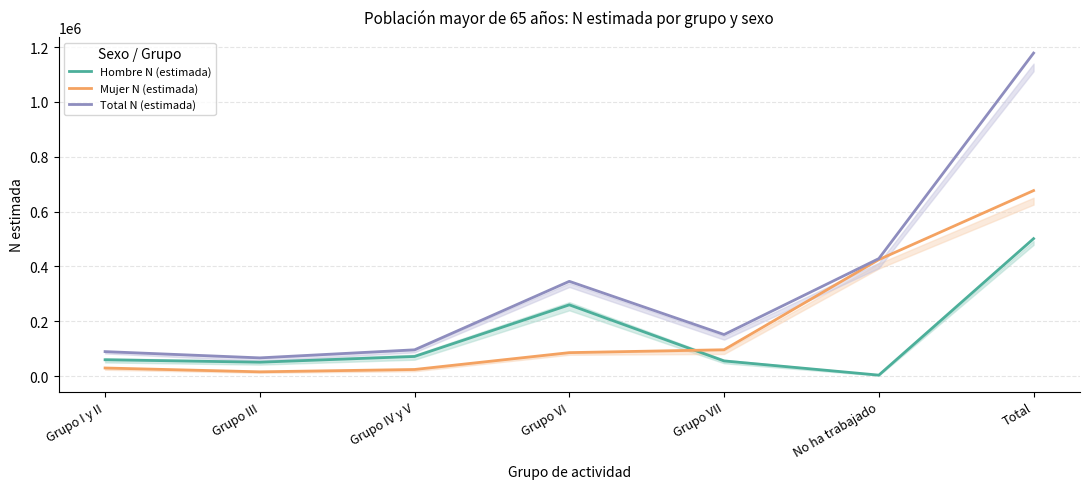

True or false: Hombre N (estimada) and Total N (estimada) intersect in this chart.

False